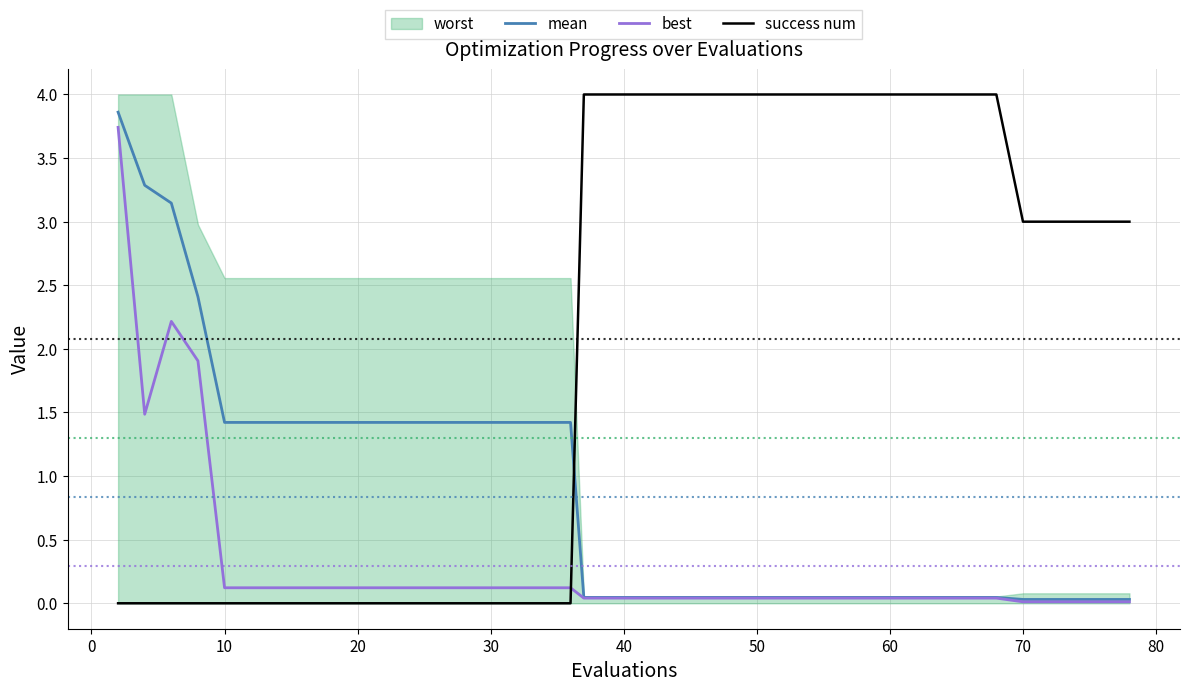

True or false: best and success num intersect in this chart.

True